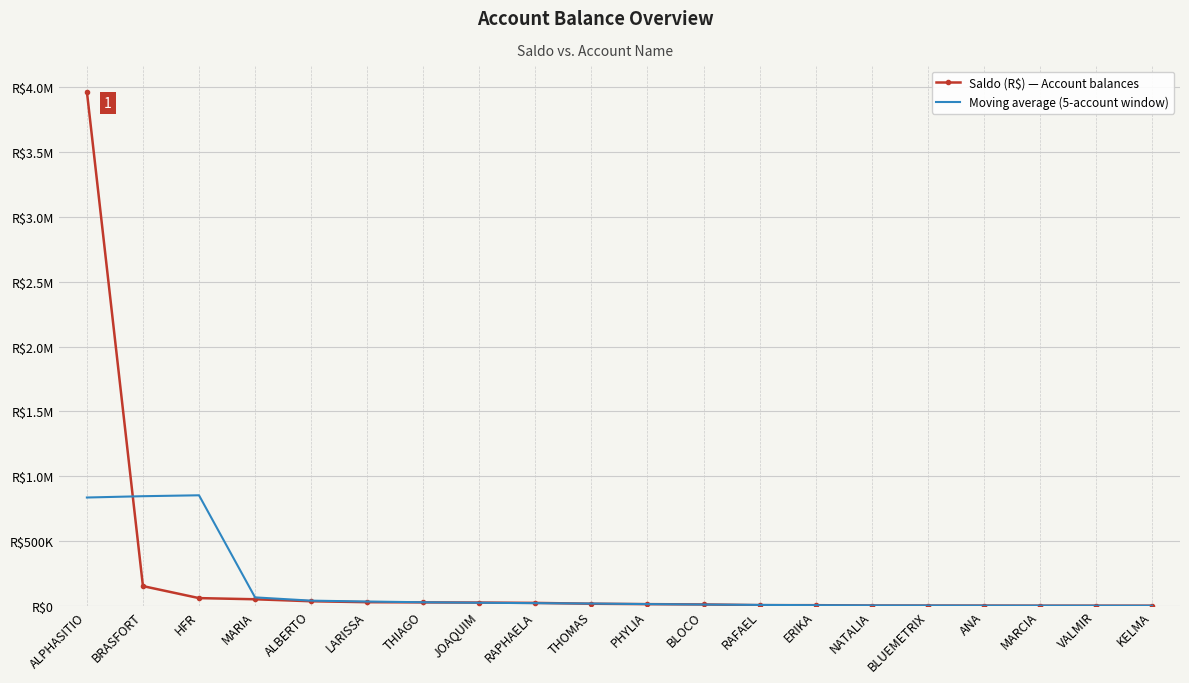

What are all the series names shown in the legend?

Saldo (R$) — Account balances, Moving average (5-account window)